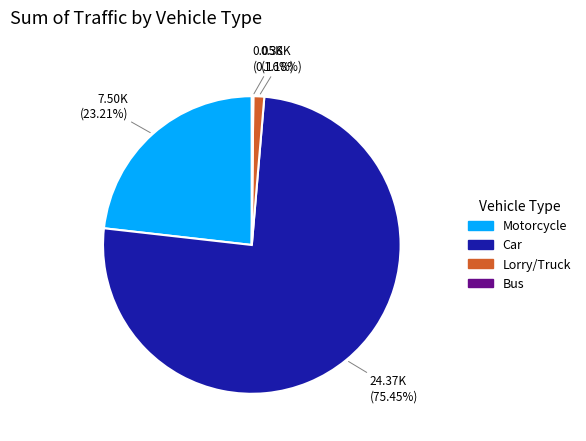

To the nearest percent, what is the difference between the largest and smallest slice percentages?

75%